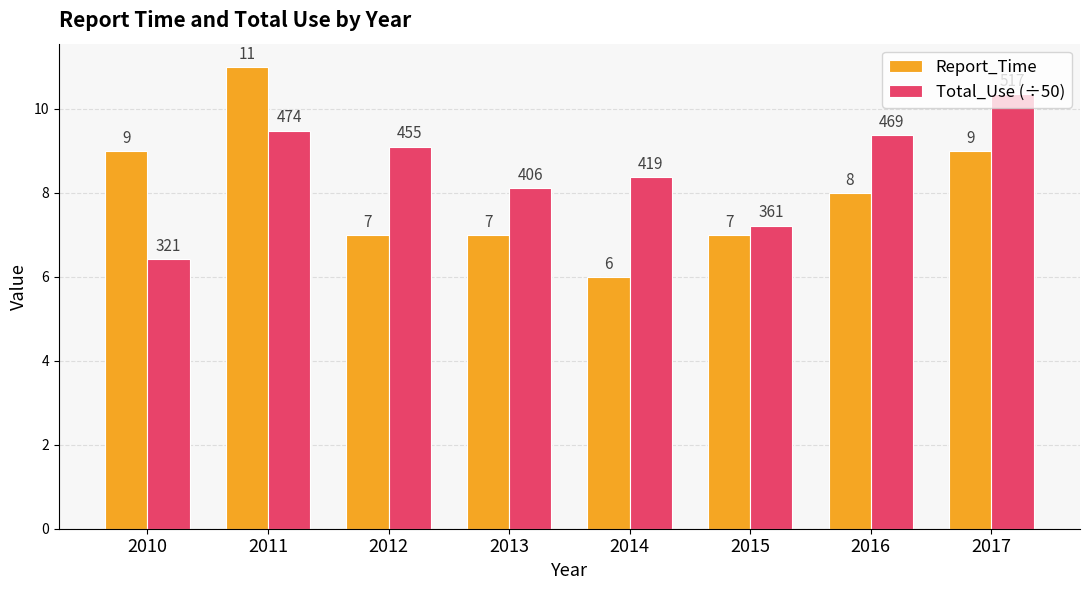

Which series has the largest total across all categories?

Total_Use (÷50)